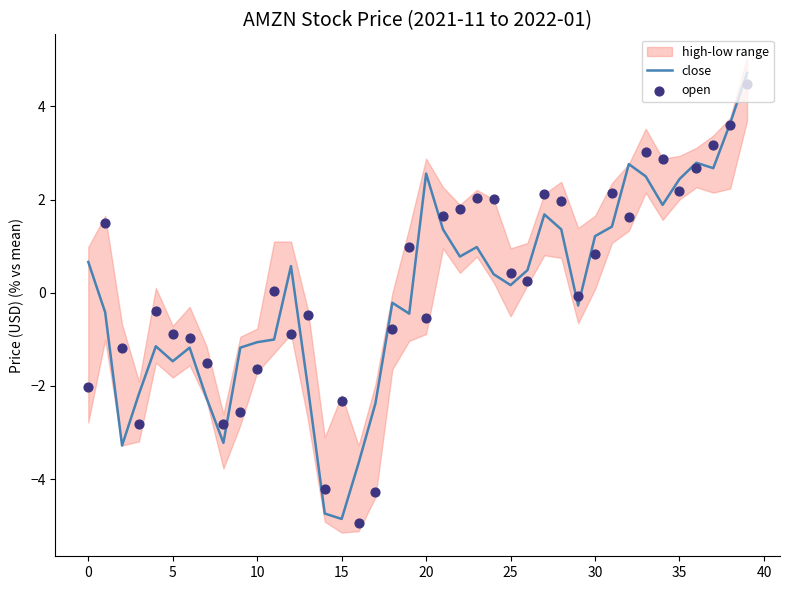

What is the lowest value of the close series?

-4.9